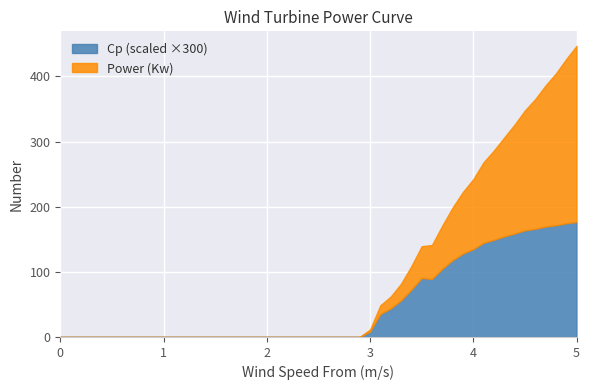

The Cp series shows 0.2 at 2.2. True or false?

False